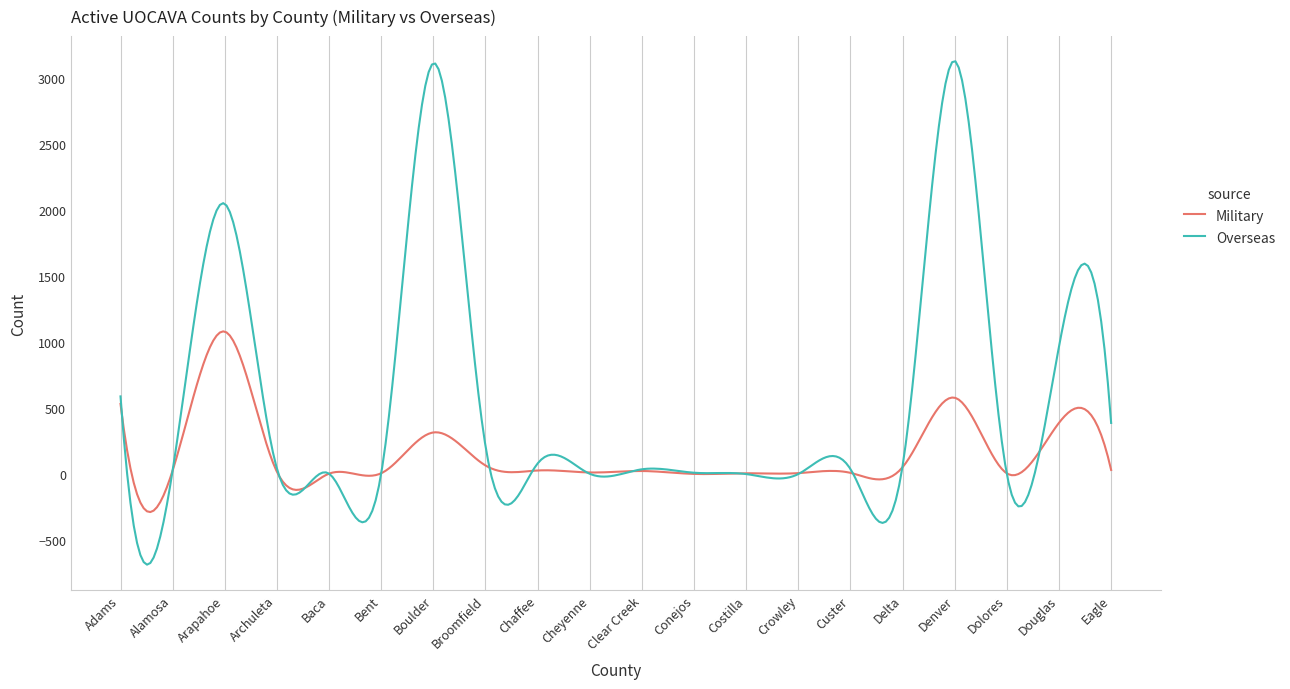

What are all the series names shown in the legend?

Military, Overseas